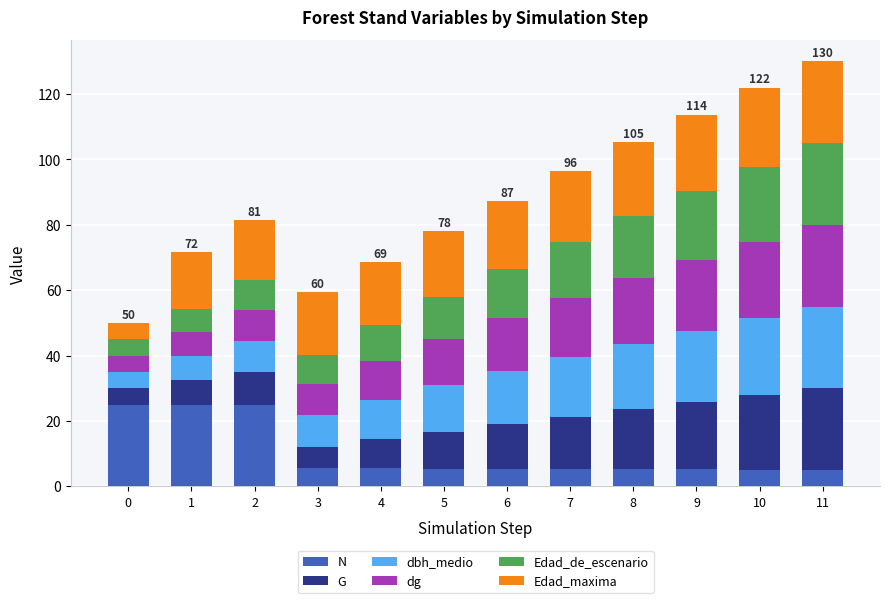

What are all the series names shown in the legend?

N, G, dbh_medio, dg, Edad_de_escenario, Edad_maxima